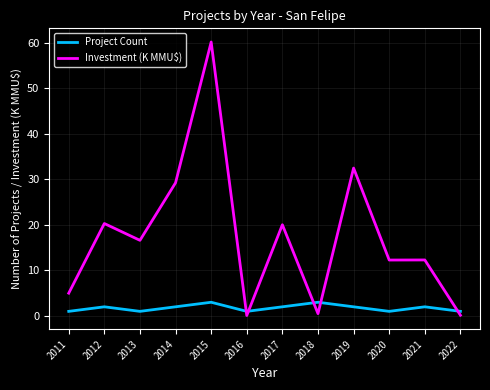

Which label corresponds to the smallest value in the chart?

2016